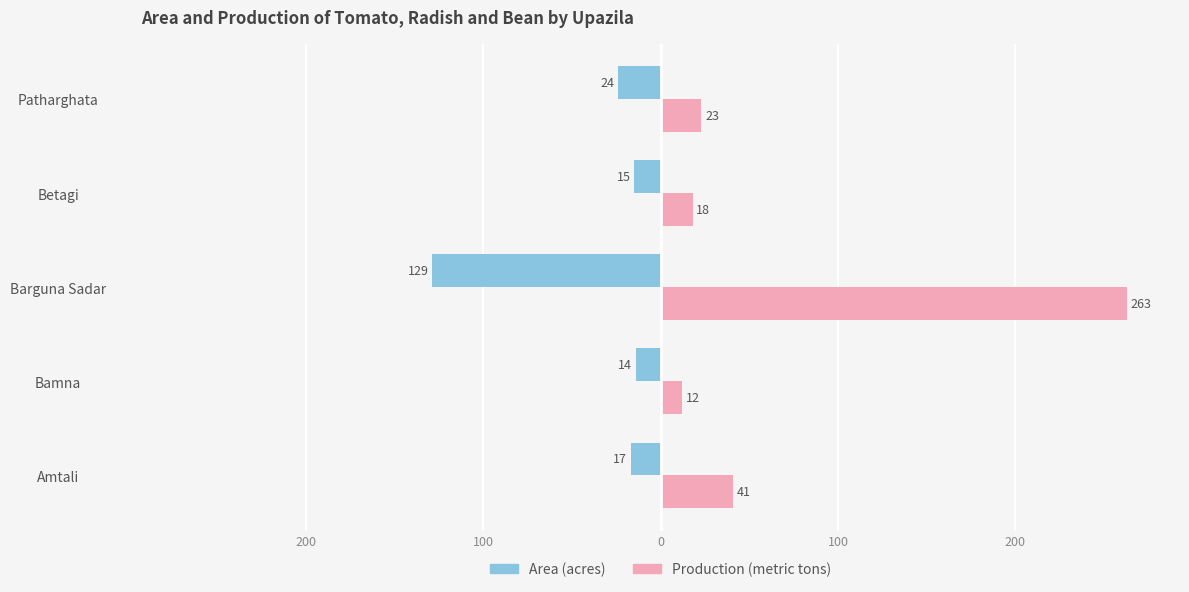

What are all the series names shown in the legend?

Area (acres), Production (metric tons)